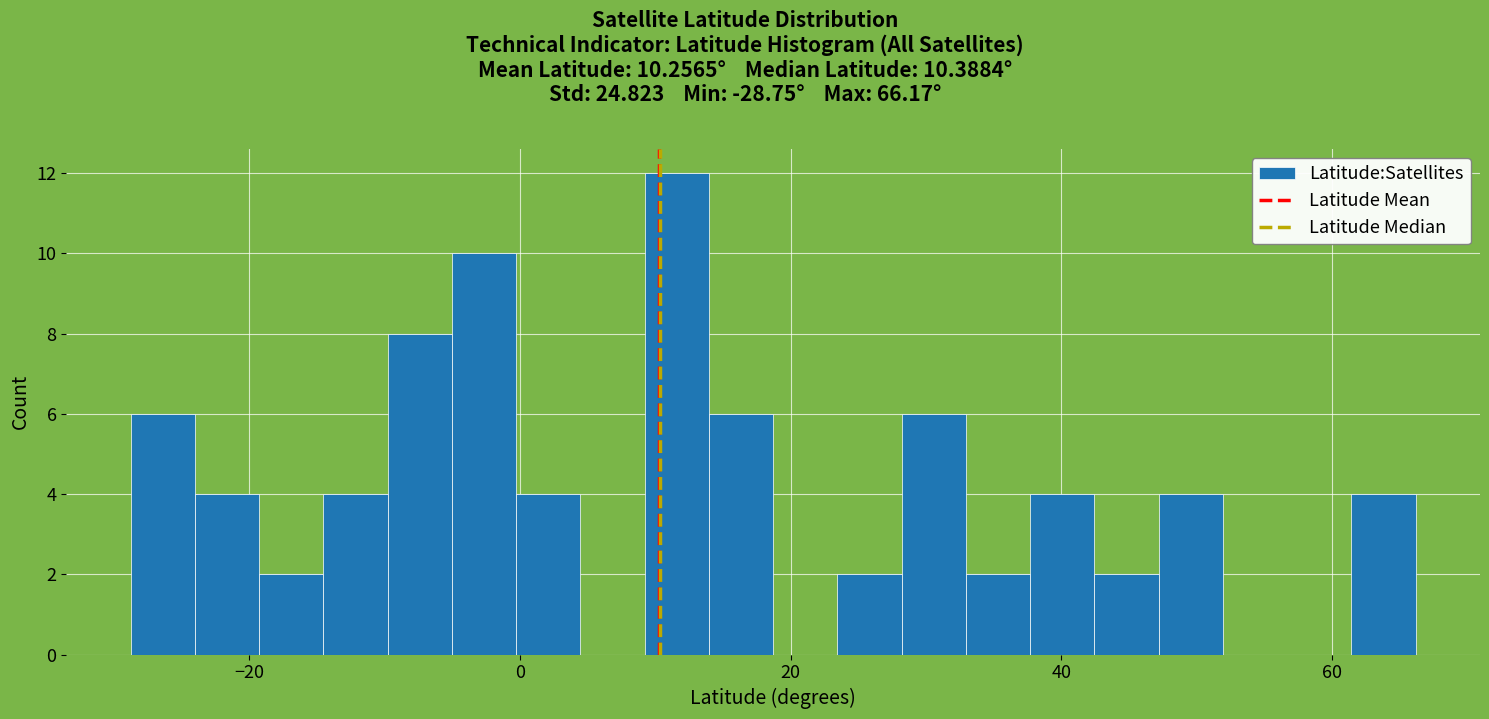

Around what value on the x-axis is the tallest bar? Give the approximate position of its centre, as read against the axis.

12